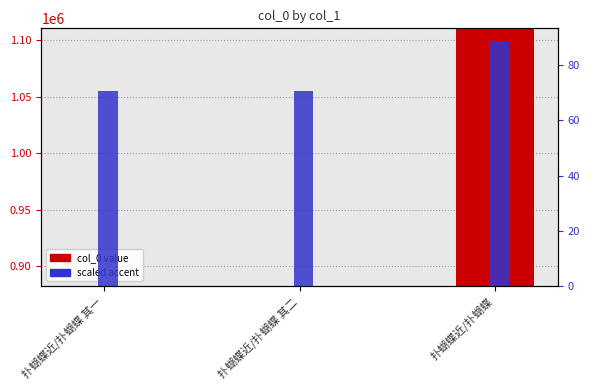

What is the sum of all col_0 value values?

2874796.0